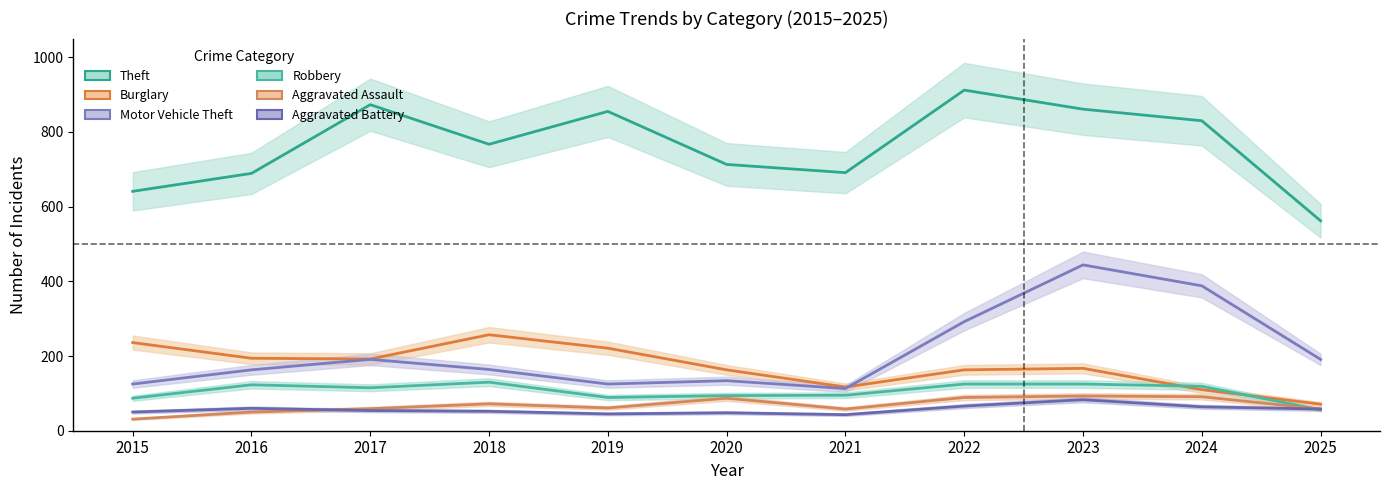

Is the value of Burglary at 2018 greater than the value of Robbery at 2018?

Yes